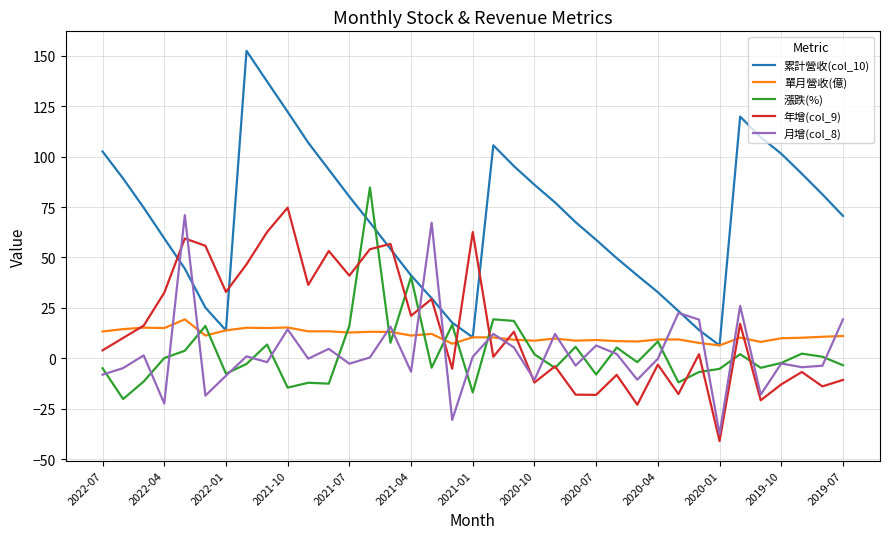

What is the maximum value for 月增(col_8)?

71.0